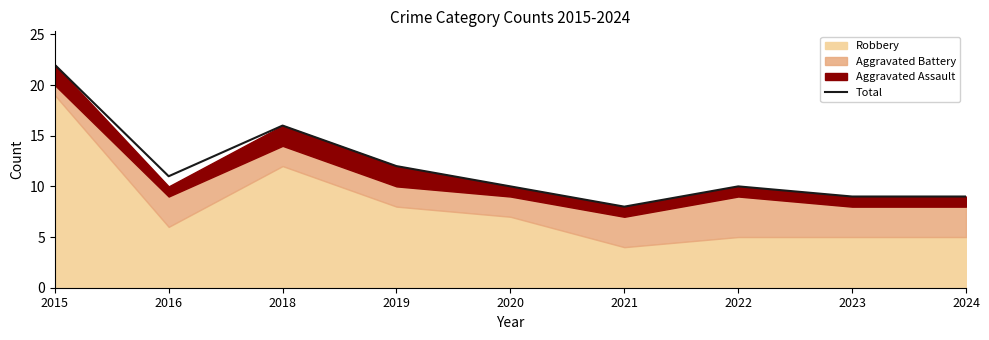

Is it true that the value at 2019 is 21?

False